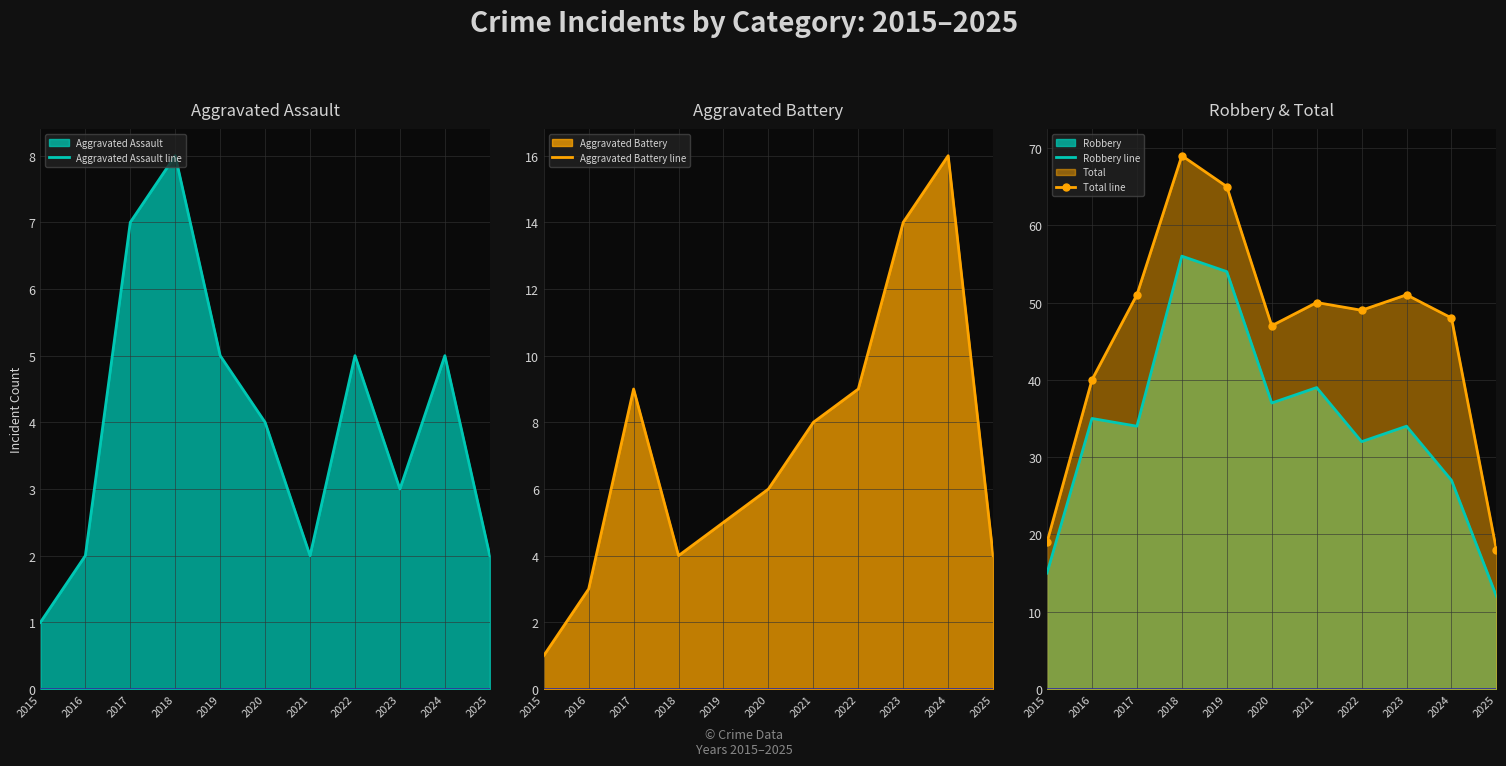

True or false: Total line and Aggravated Assault line intersect in this chart.

False